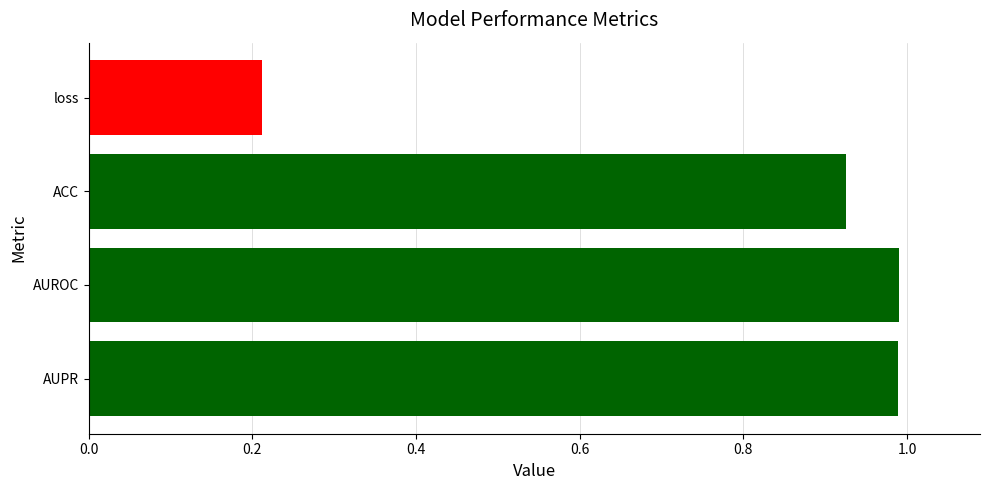

What is the average value?

0.8